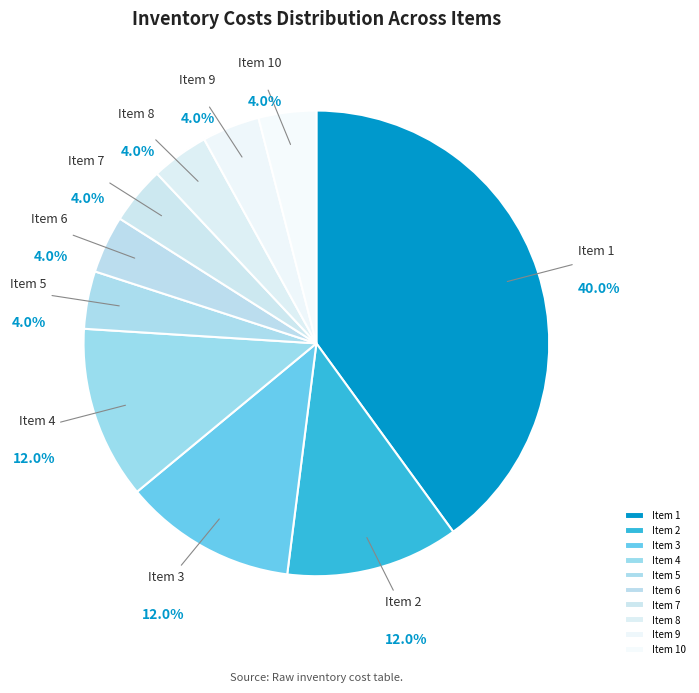

Approximately how many times larger is the value at Item 3 compared to Item 4?

1.0